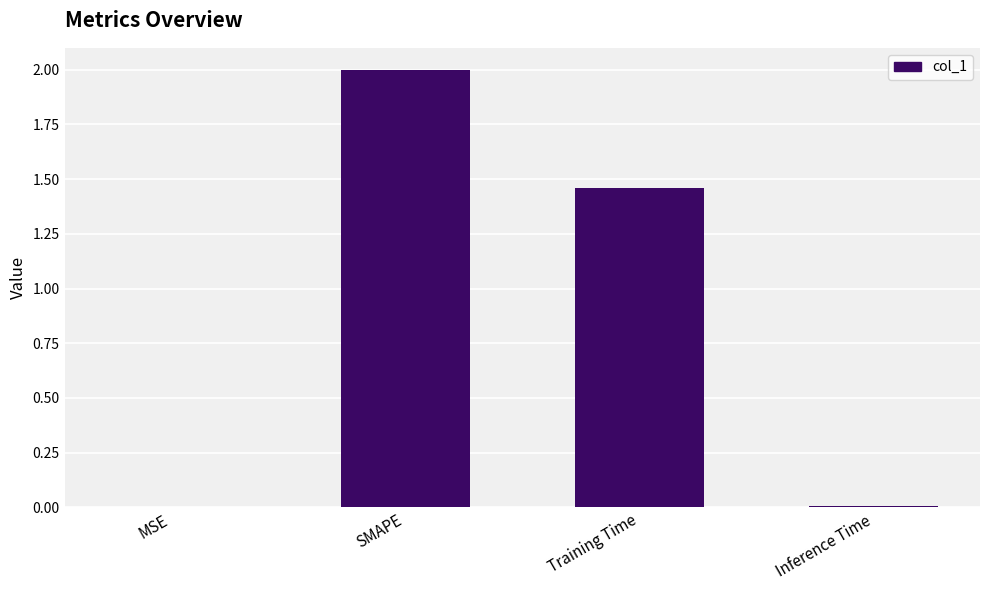

At which label is the value closest to 1?

Training Time